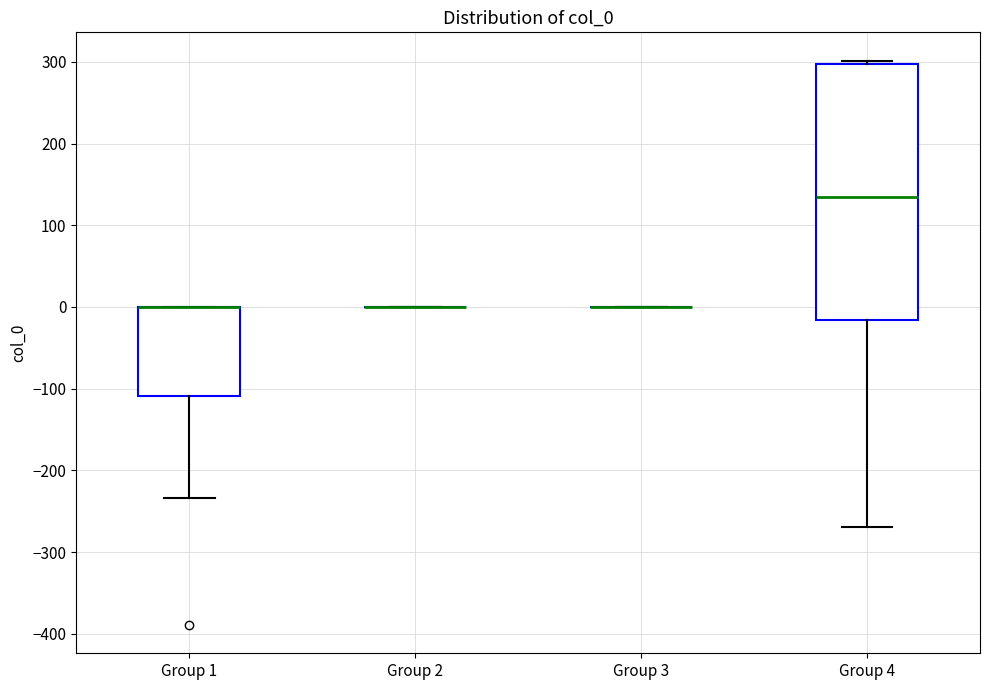

Where is the lower edge of the box for Group 1 on the y-axis? The values are not printed on the chart, so give them approximately, as read against the axis.

-110